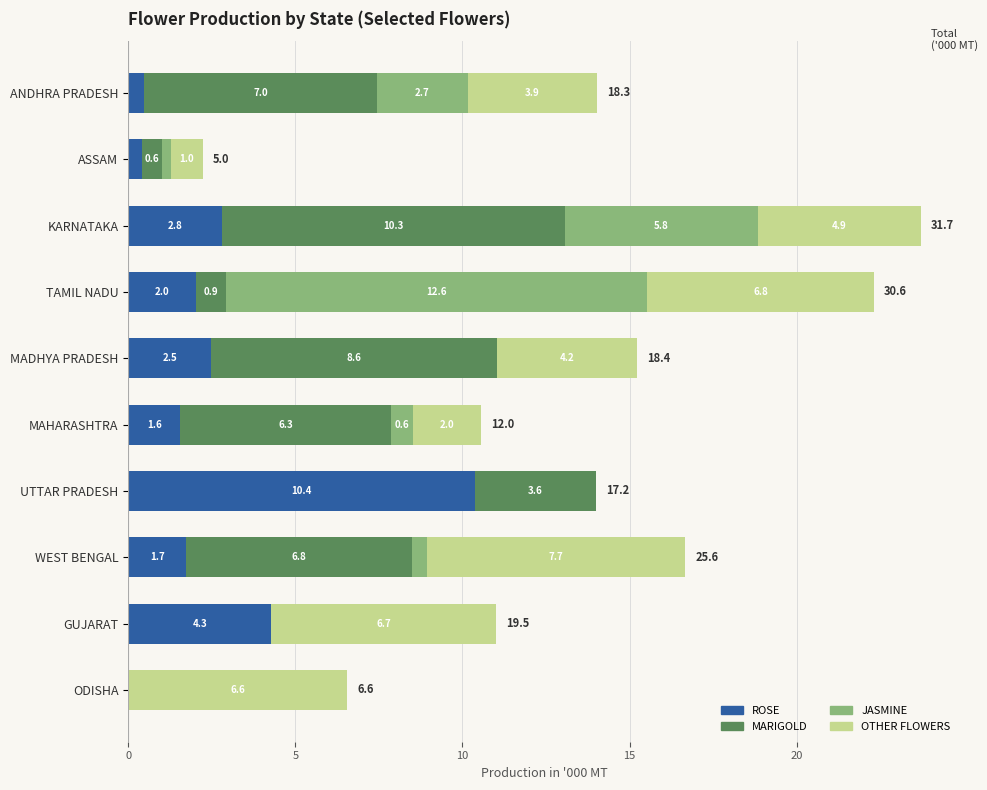

At which category is the sum across all series the highest?

KARNATAKA